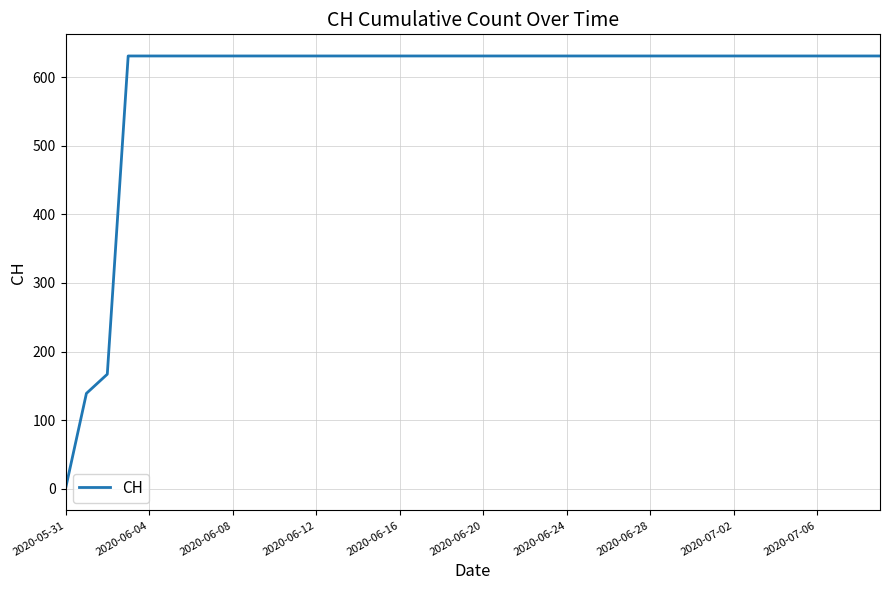

What is the greatest value displayed?

631